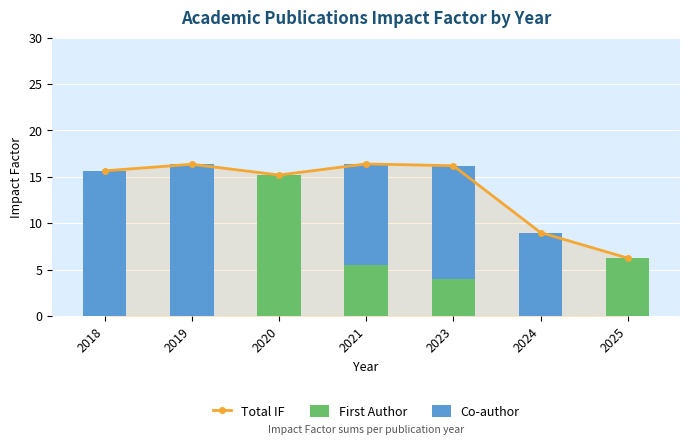

How many data points in Co-author are less than 10?

3